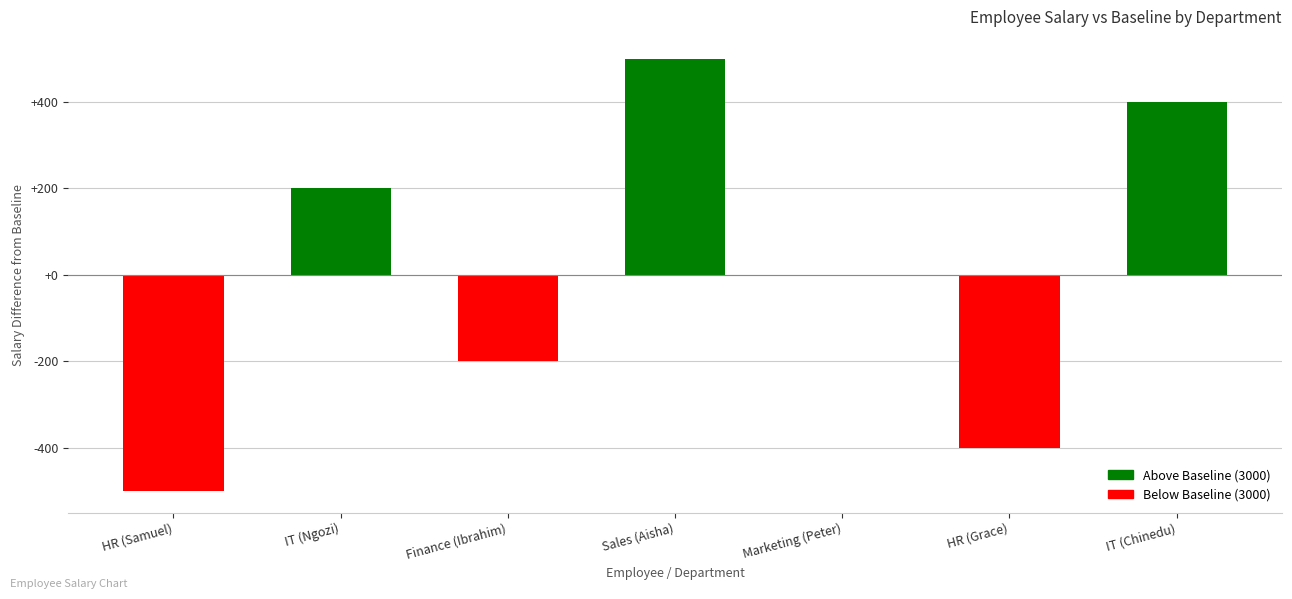

Is it true that the value at Marketing (Peter) is 0?

True